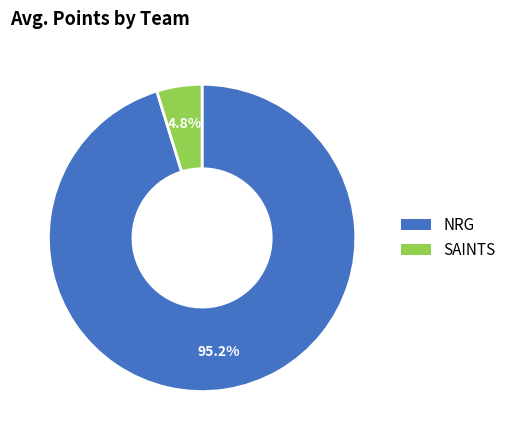

Is there any slice that represents more than half of the pie?

Yes